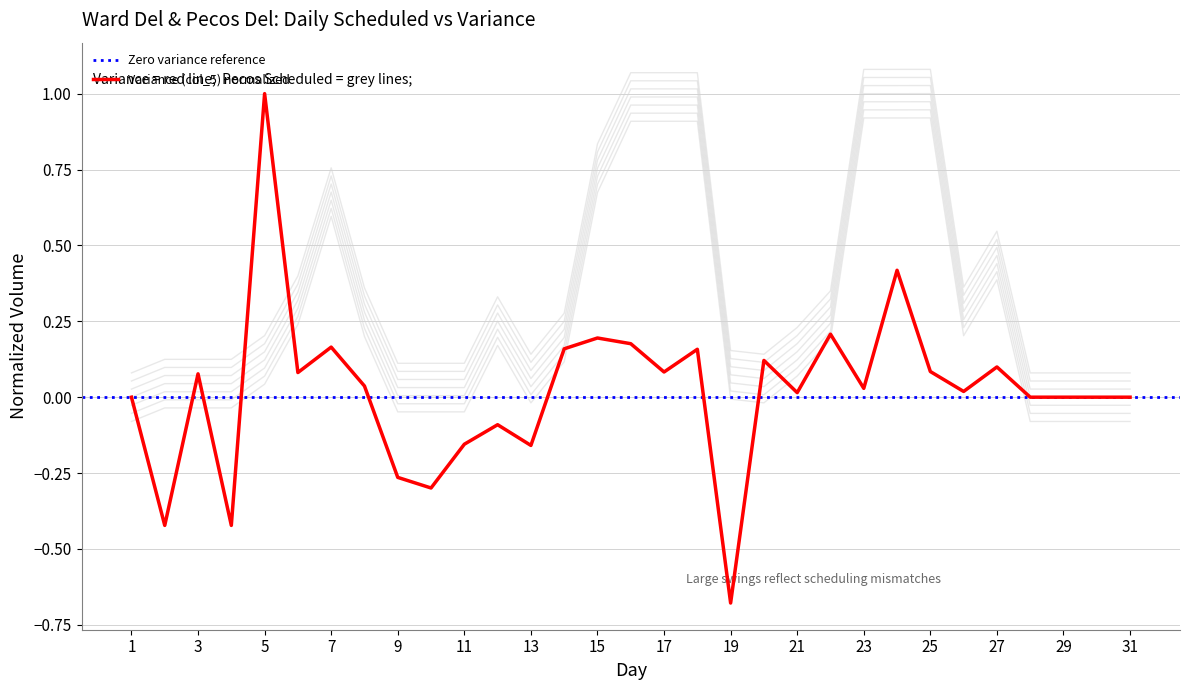

What is the sum of the Variance (col_5) values at 4 and 8?

-0.4